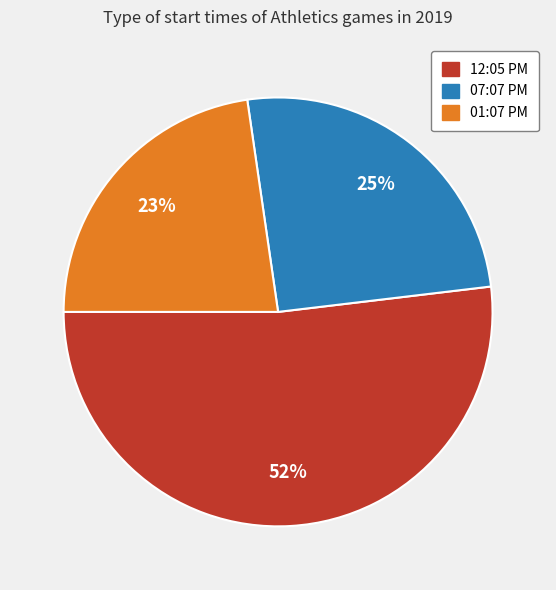

To the nearest percent, what is the combined percentage of 07:07 PM and 01:07 PM?

48%